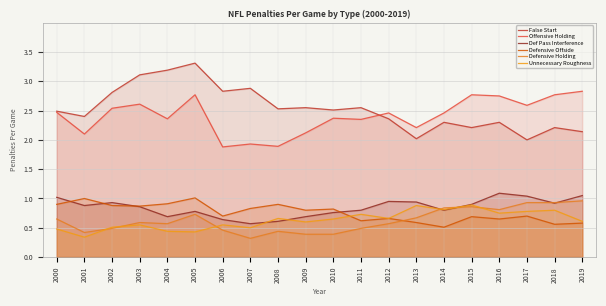

True or false: Defensive Holding and False Start cross at least once.

False